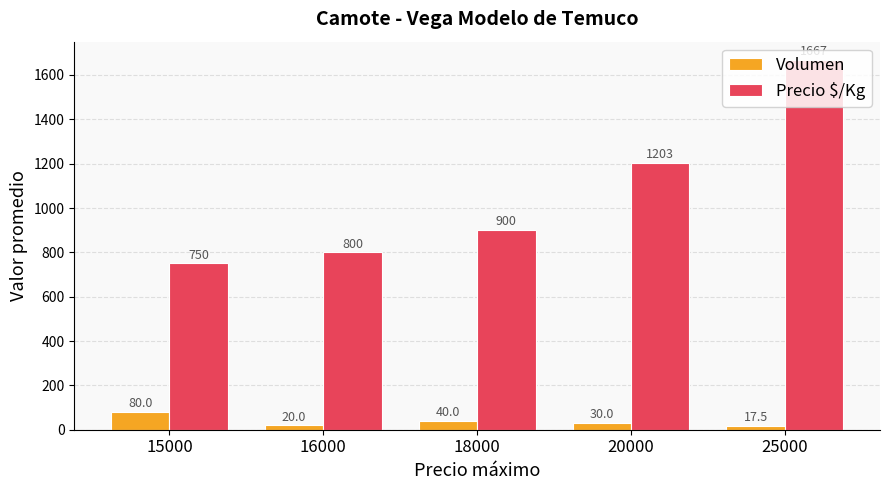

What is the difference between the Precio $/Kg values at 20000 and 15000?

452.7